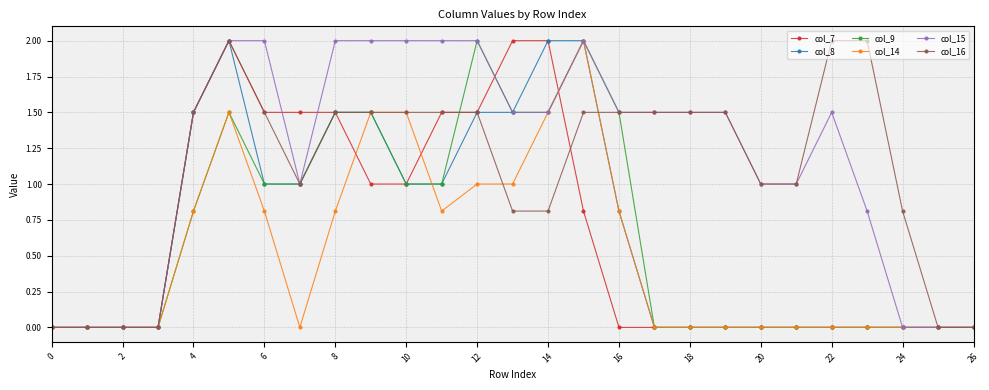

What is the value of the col_14 point at the 14th from the left?

1.0